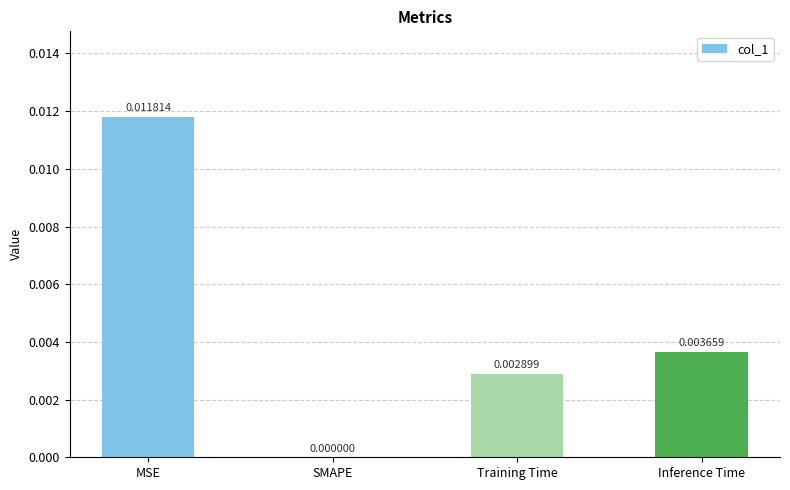

Where is the data nearest to the value 0?

SMAPE